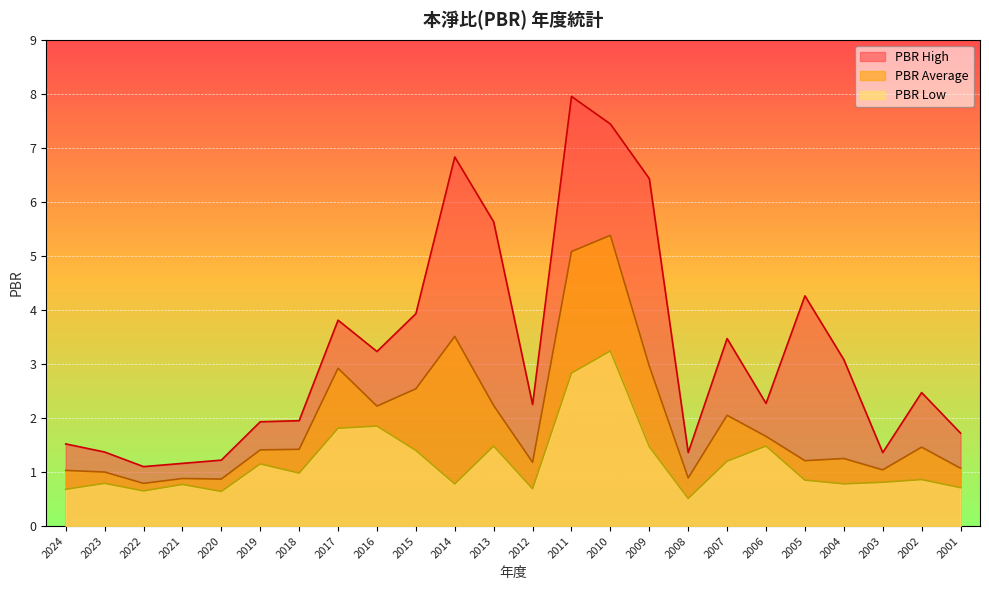

Which series has the widest spread of values?

PBR High